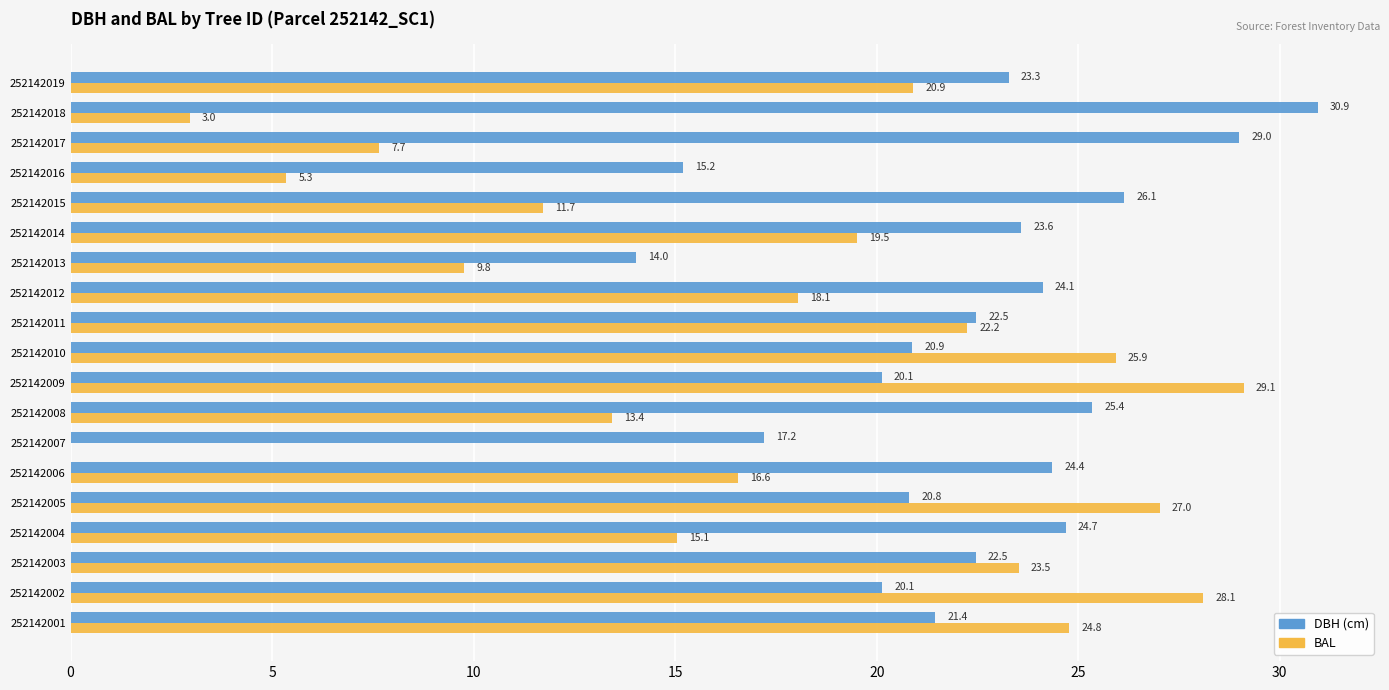

What is the maximum value shown in the chart?

30.9